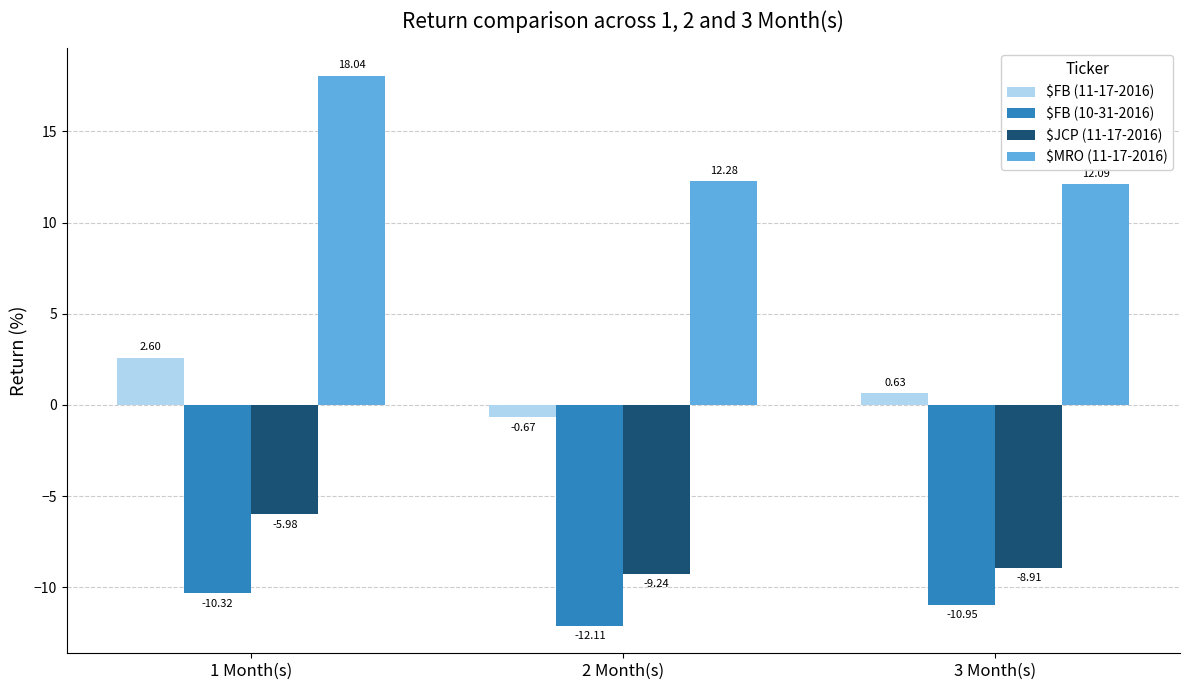

What is the total value across all series at 1 Month(s)?

4.3